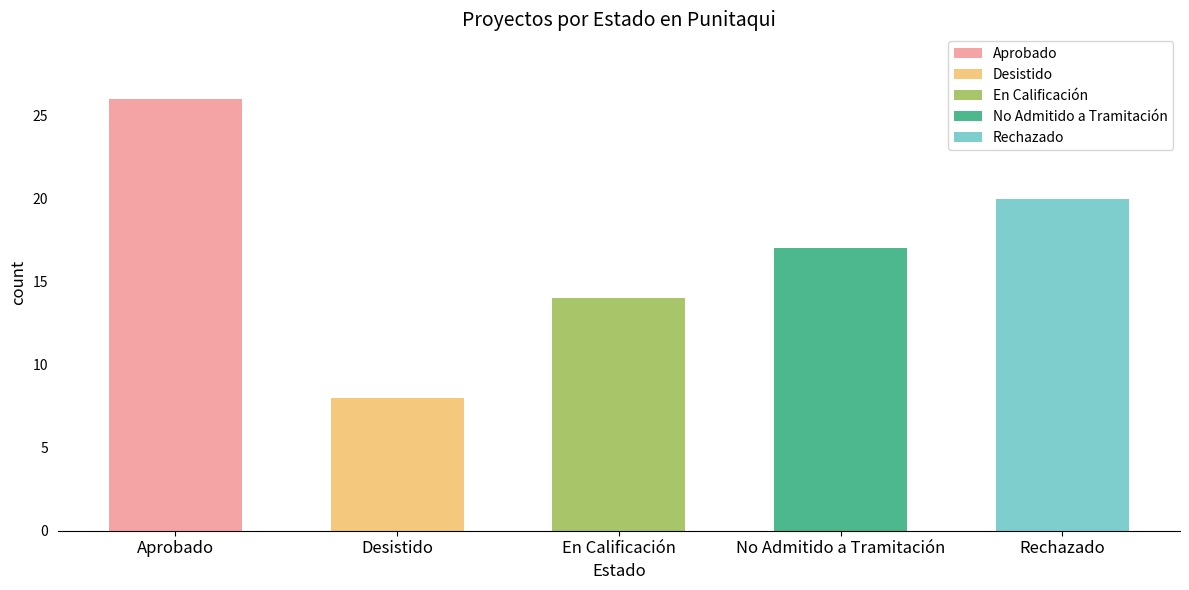

What position from the right is En Calificación?

3